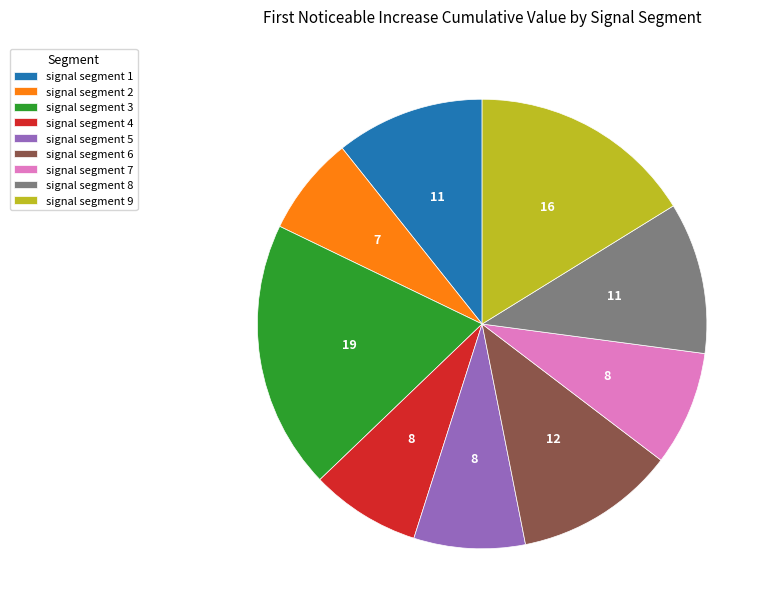

Does signal segment 6 represent more than half of the total?

No